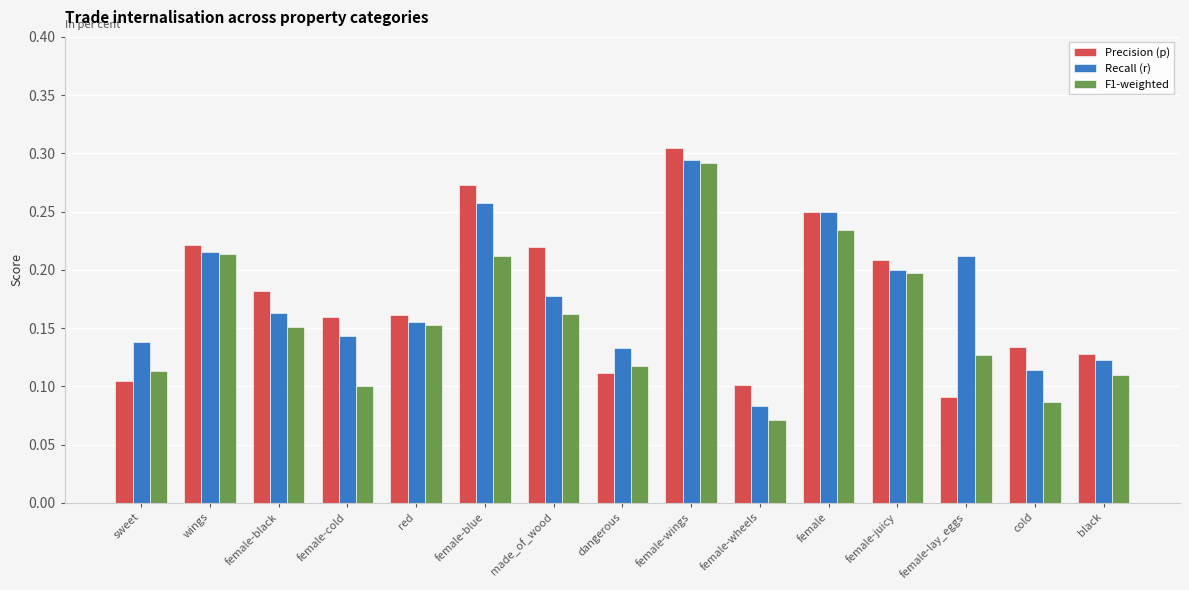

How many distinct data groups are displayed?

3